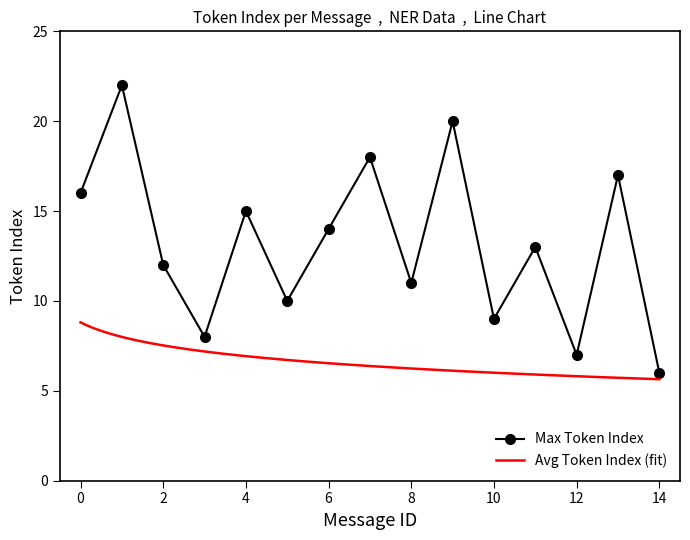

Where is the first local minimum?

3